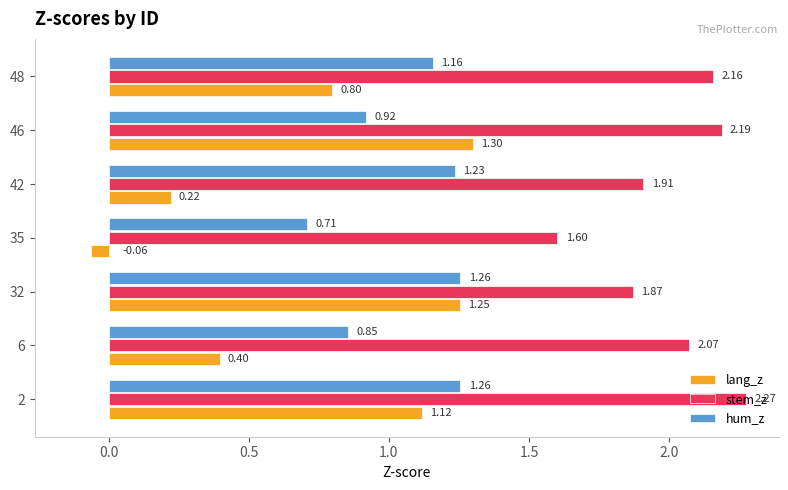

At 6, list the series in order from smallest to largest.

lang_z, hum_z, stem_z